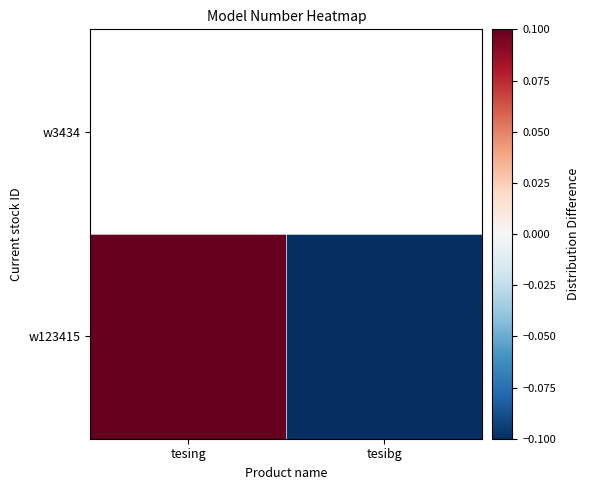

How many data points are less than 0?

1